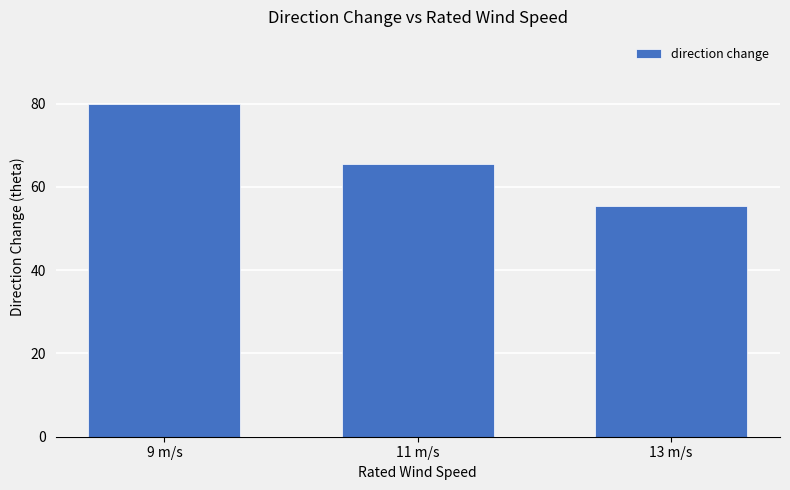

What position from the right is 11 m/s?

2